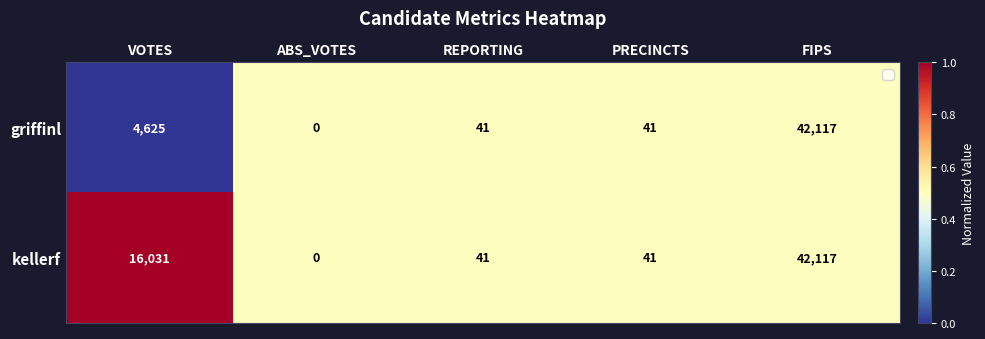

At VOTES, list the series in order from largest to smallest.

kellerf, griffinl